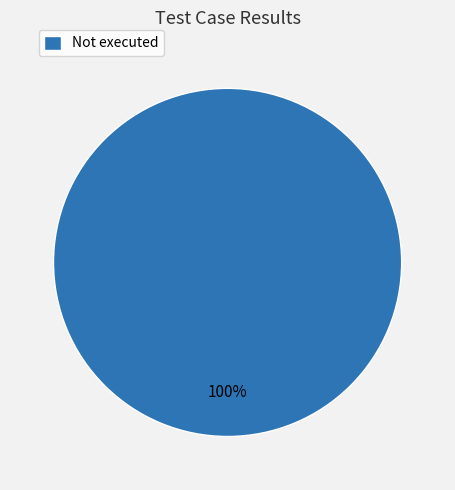

Is it true that Not executed is 100% of the pie?

True